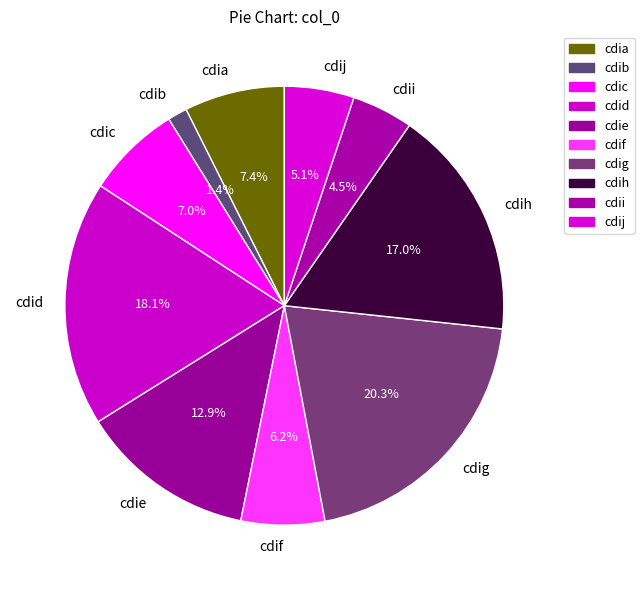

To the nearest percent, what portion does cdij represent?

5%